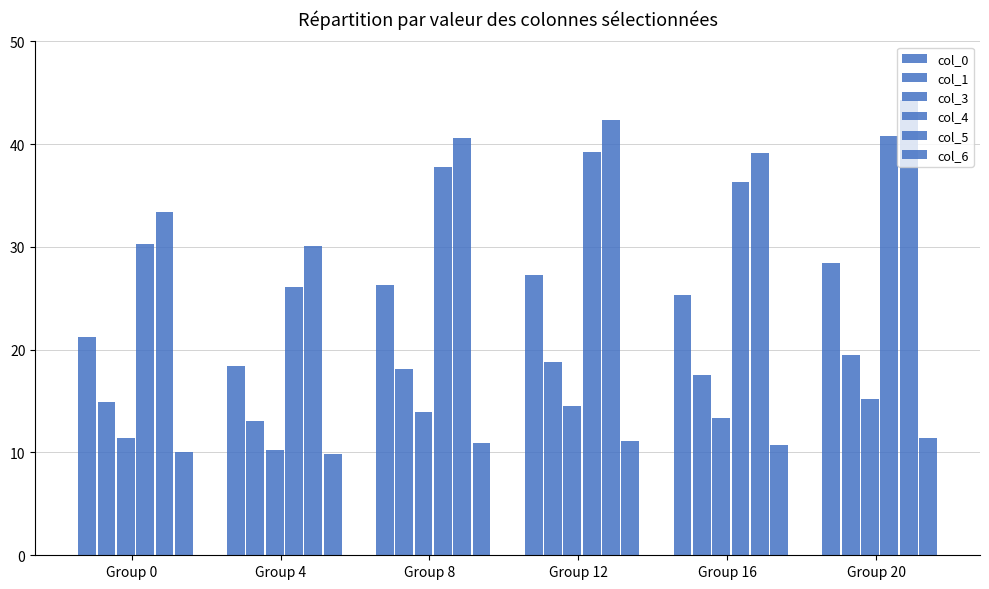

What is the greatest value displayed?

44.3